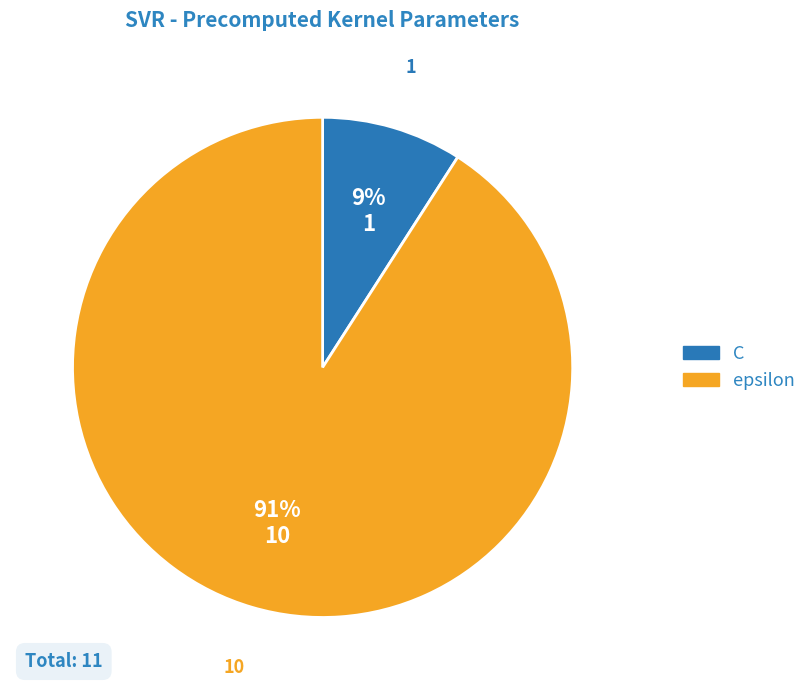

Count the number of slices in the pie.

2